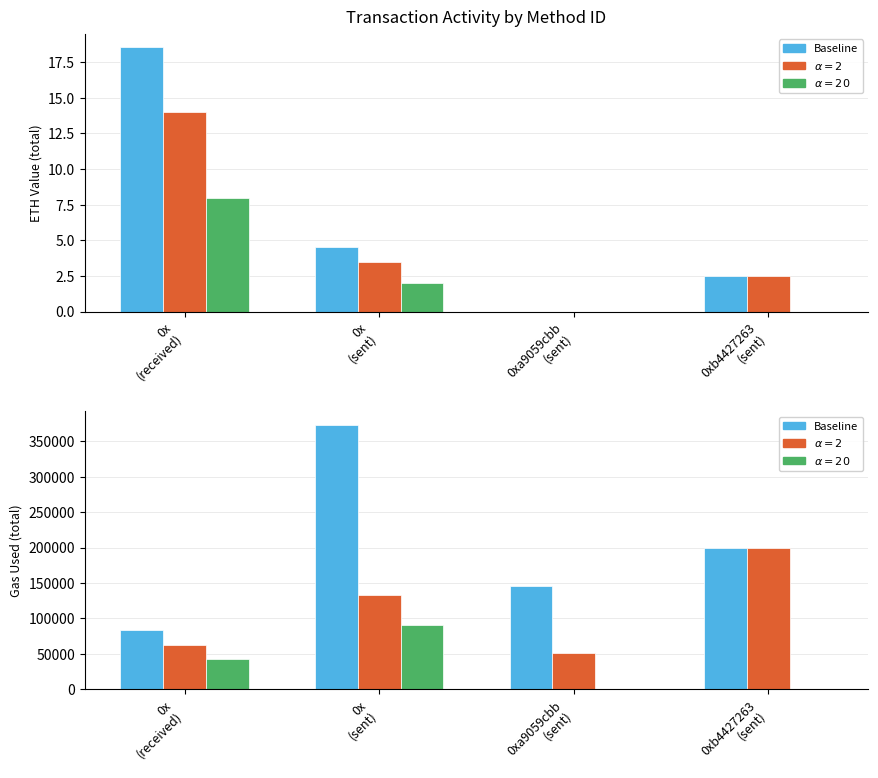

What is the label of the 2nd bar from the right?

0xa9059cbb
(sent)